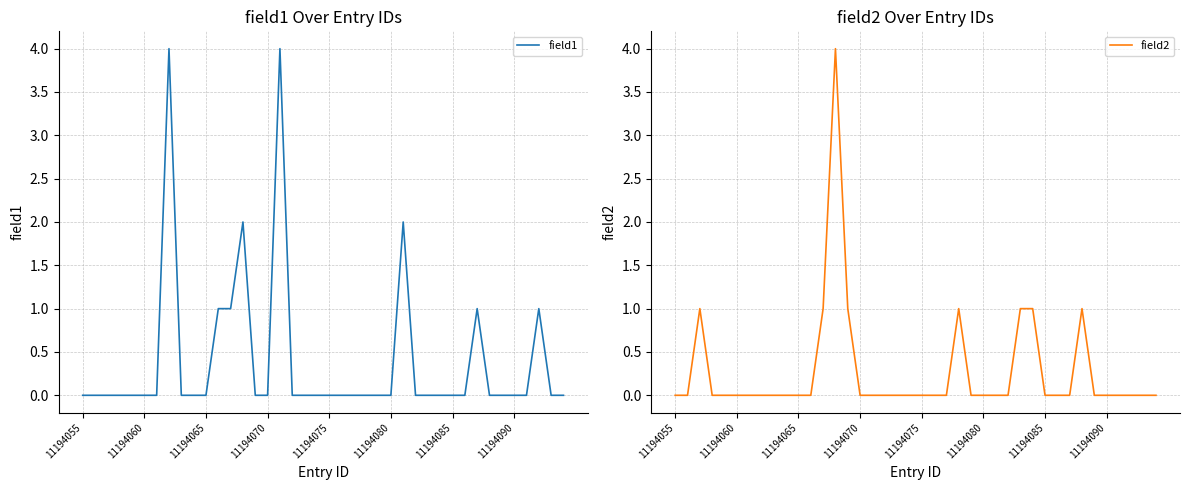

True or false: field2 and field1 intersect in this chart.

True